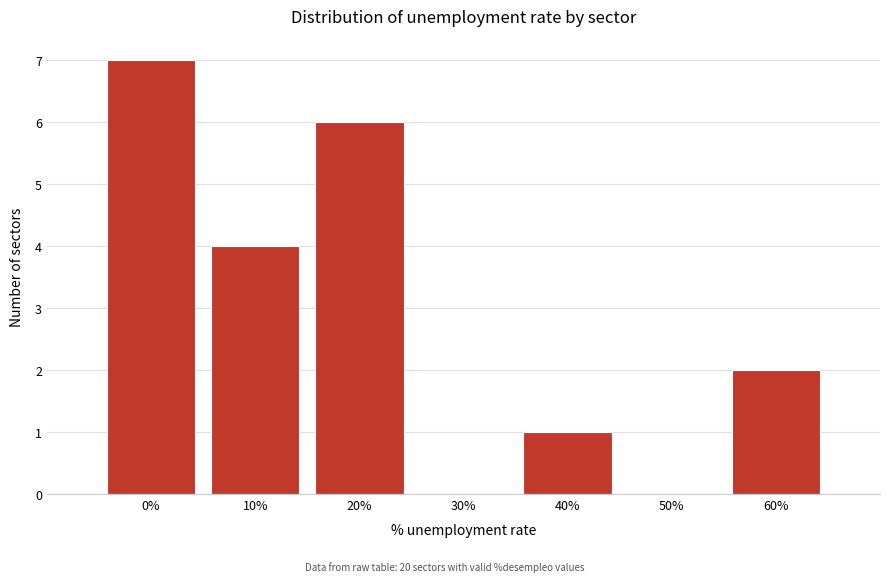

Reading left to right, extract all data points from this chart.

0%=7	10%=4	20%=6	30%=0	40%=1	50%=0	60%=2